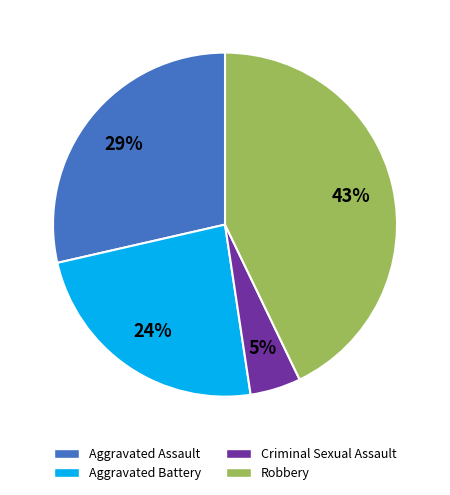

Count the number of slices in the pie.

4